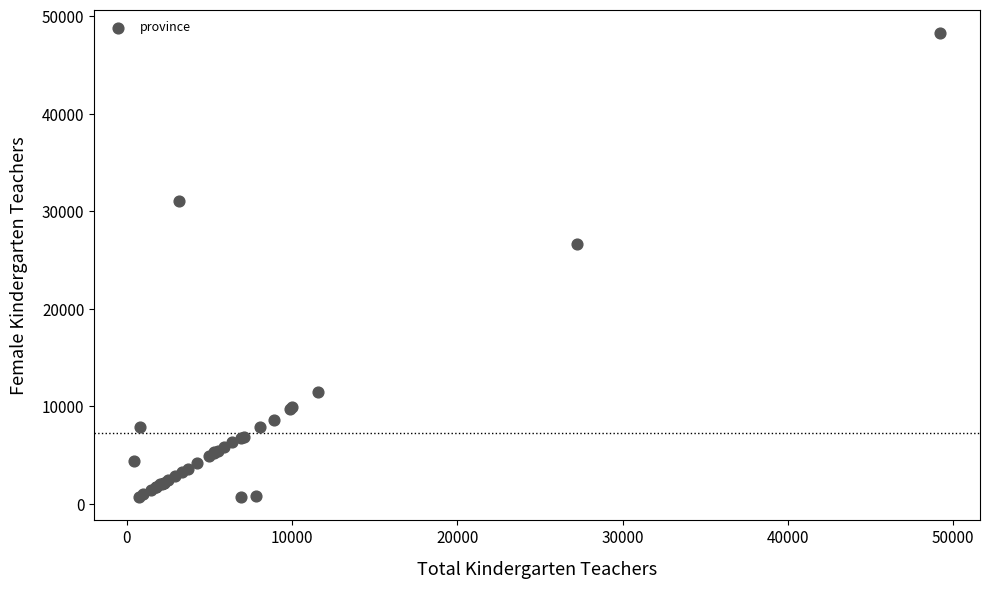

What Y value in the scatter plot is closest to 24480?

26633